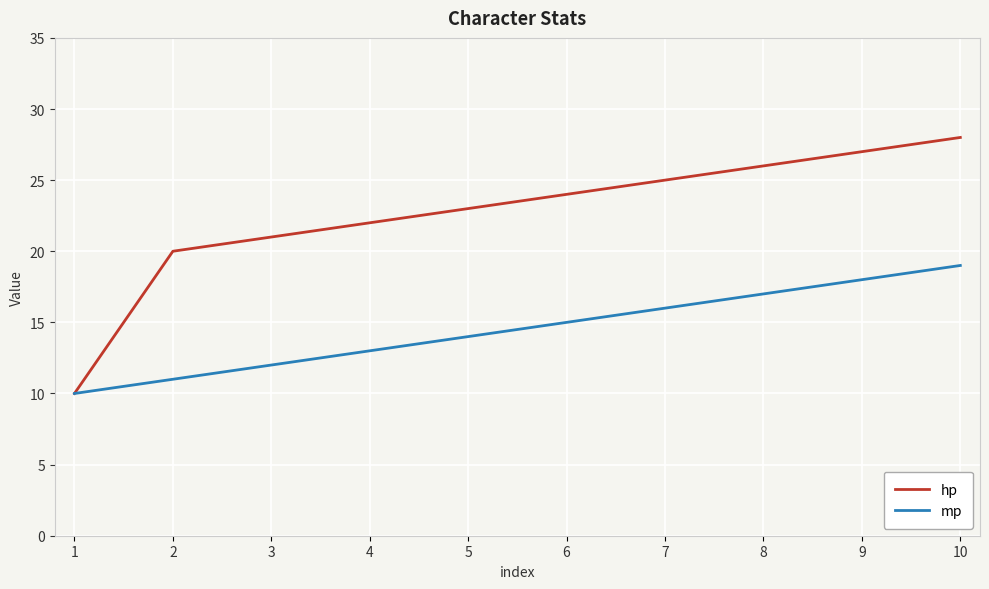

What is the total value across all series at 2?

31